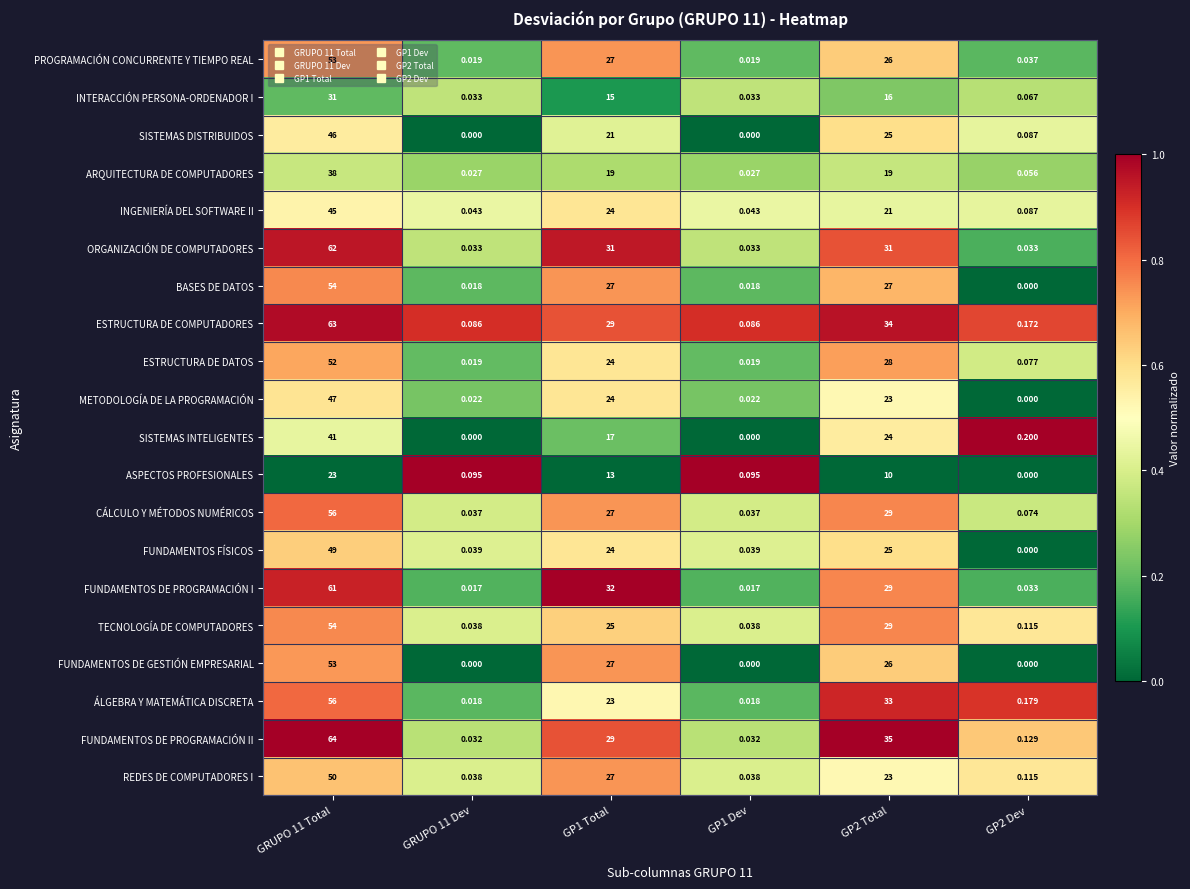

Which series has the largest total across all categories?

FUNDAMENTOS DE PROGRAMACIÓN II